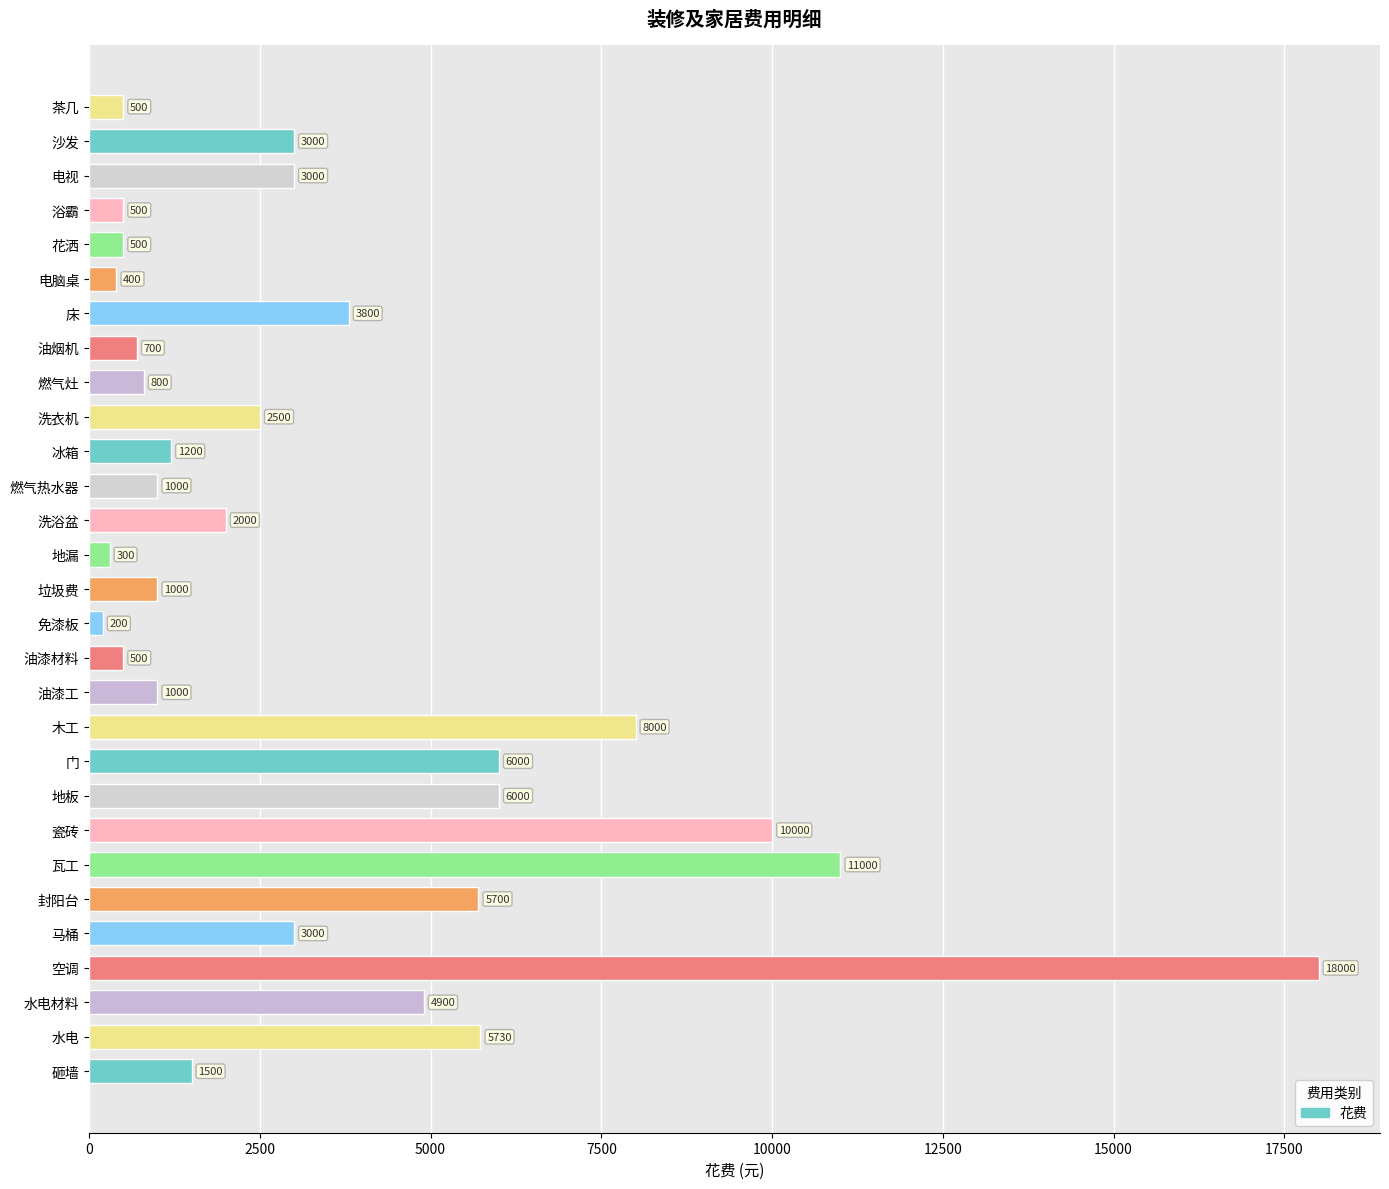

How many data points does each series have?

29